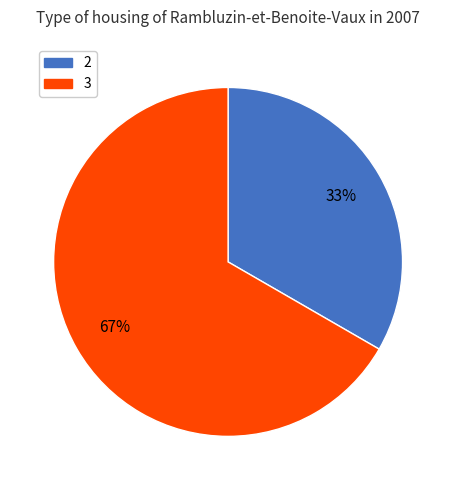

Is there any slice that represents more than half of the pie?

Yes